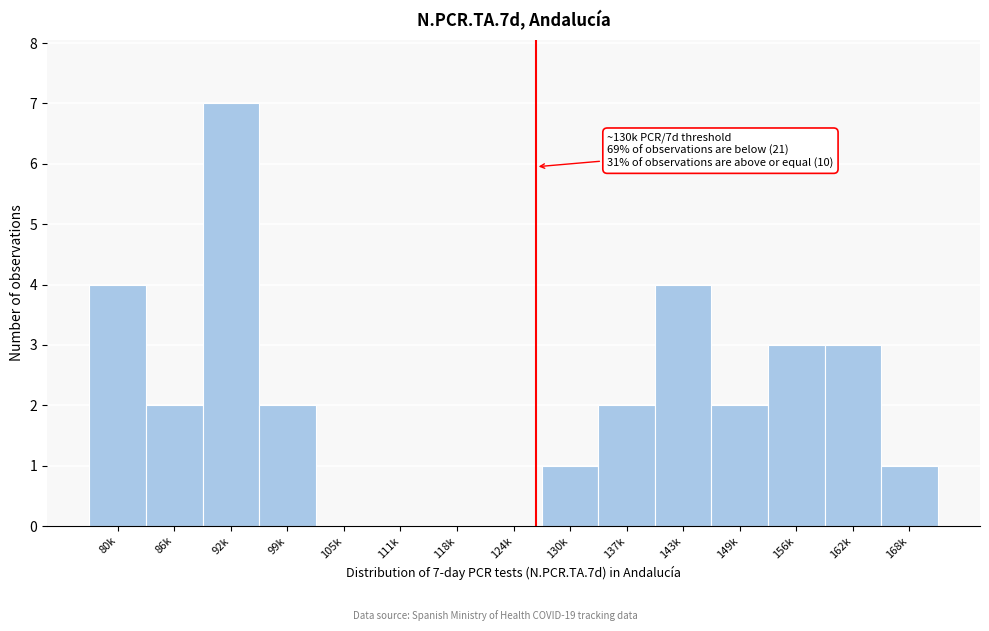

Reading left to right, what are all the values shown in this chart?

80k=4	86k=2	92k=7	99k=2	105k=0	111k=0	118k=0	124k=0	130k=1	137k=2	143k=4	149k=2	156k=3	162k=3	168k=1